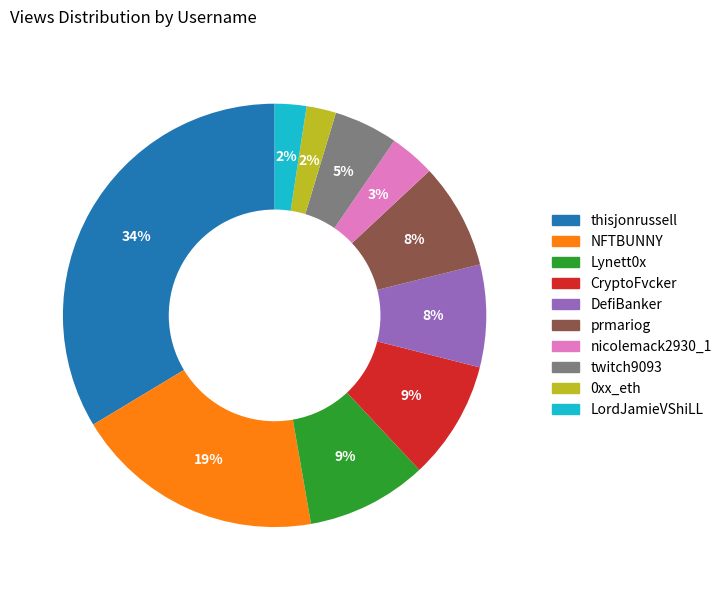

To the nearest percent, what is the combined percentage of twitch9093 and NFTBUNNY?

24%